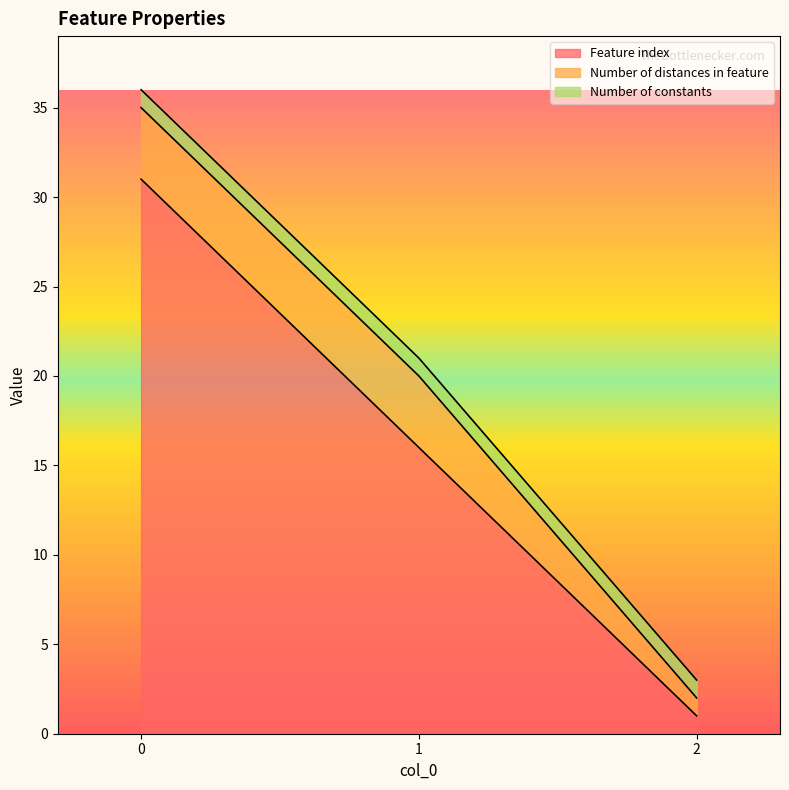

What is the value of the Number of constants point at the 3rd from the left?

1